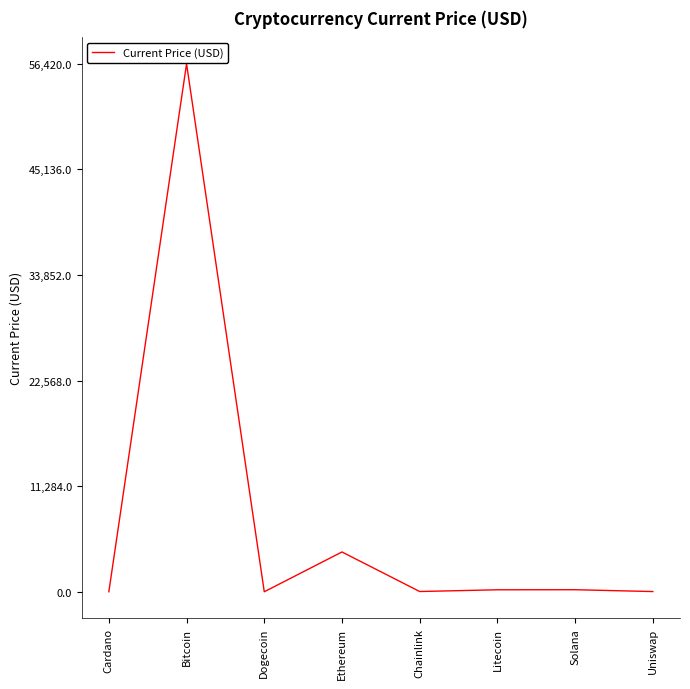

At which label does the data first exceed 210?

Bitcoin